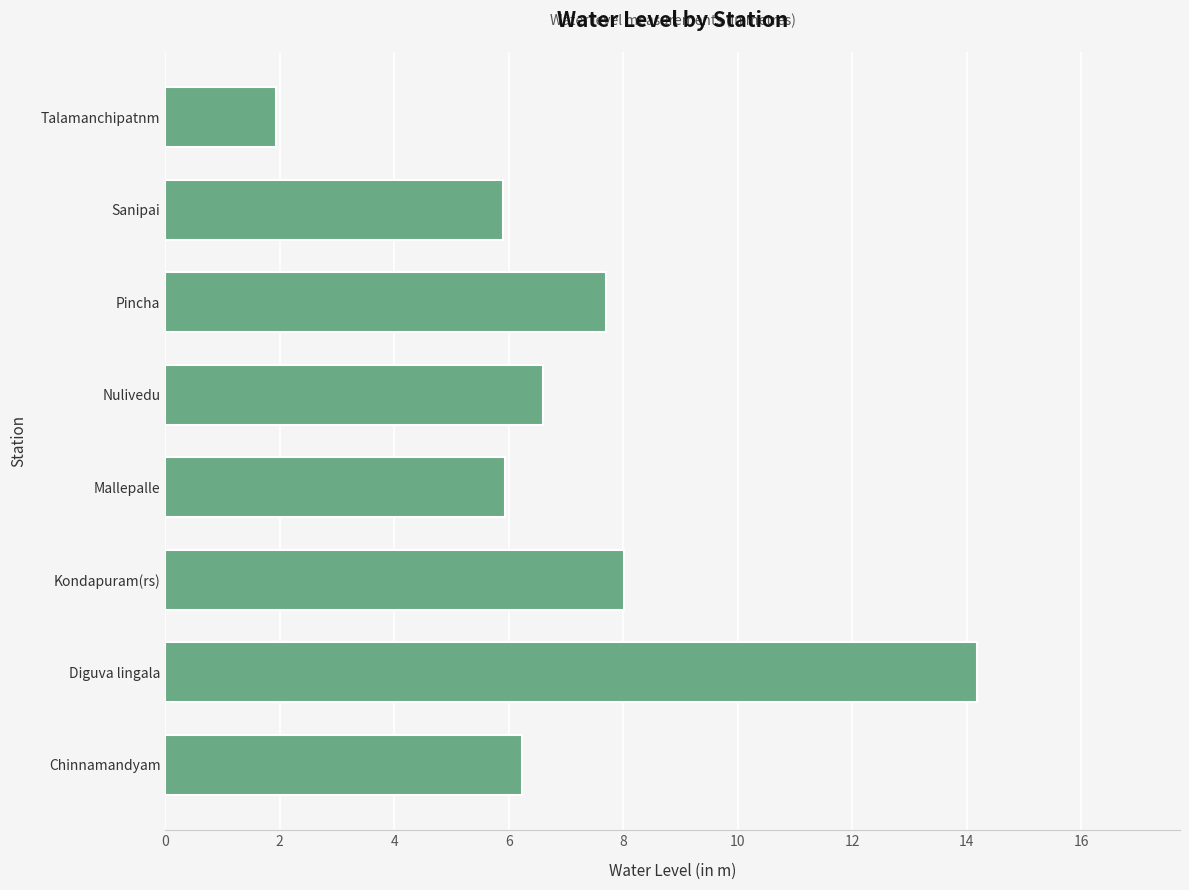

Is it true that the value at Pincha is 7.7?

True